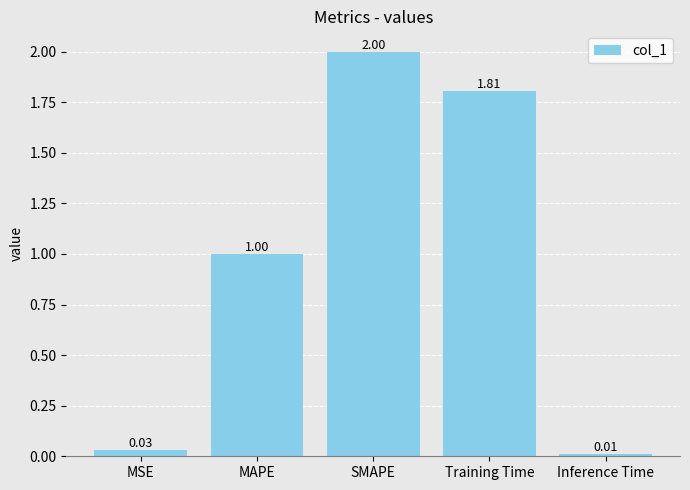

What is the label of the 4th bar from the right?

MAPE